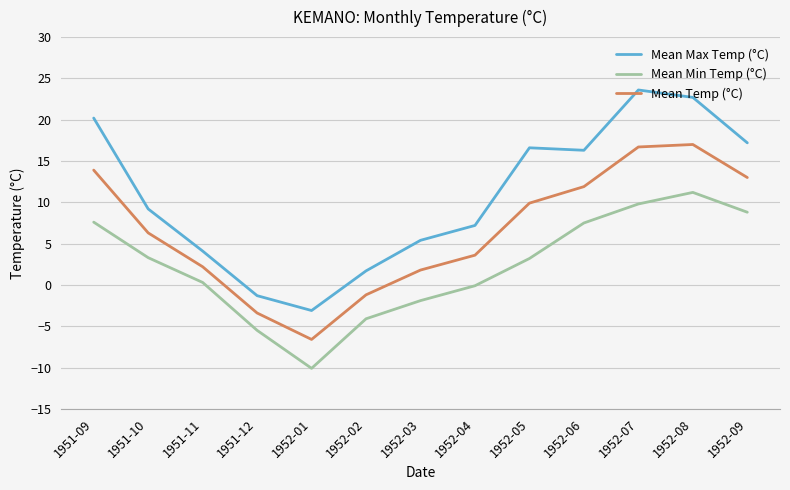

At how many categories does at least one series exceed 6?

8